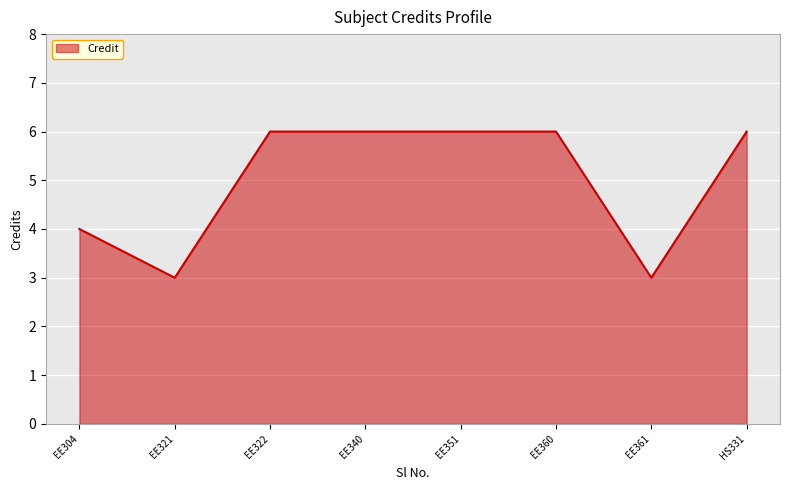

What is the sum of all values?

40